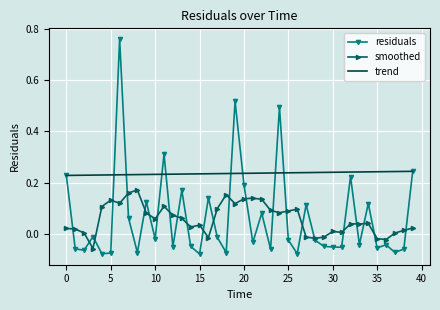

Rank the series by their maximum value, from lowest to highest.

smoothed, trend, residuals